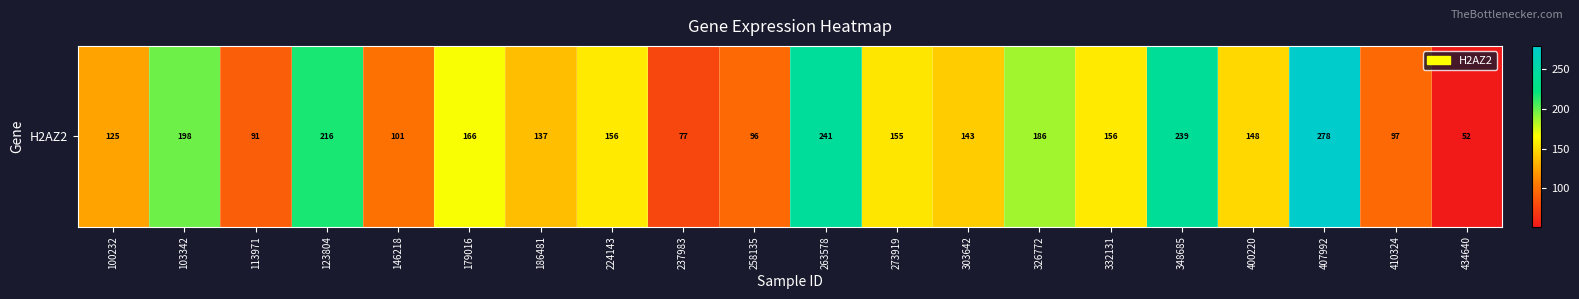

What is the difference between the maximum and minimum values?

226.3